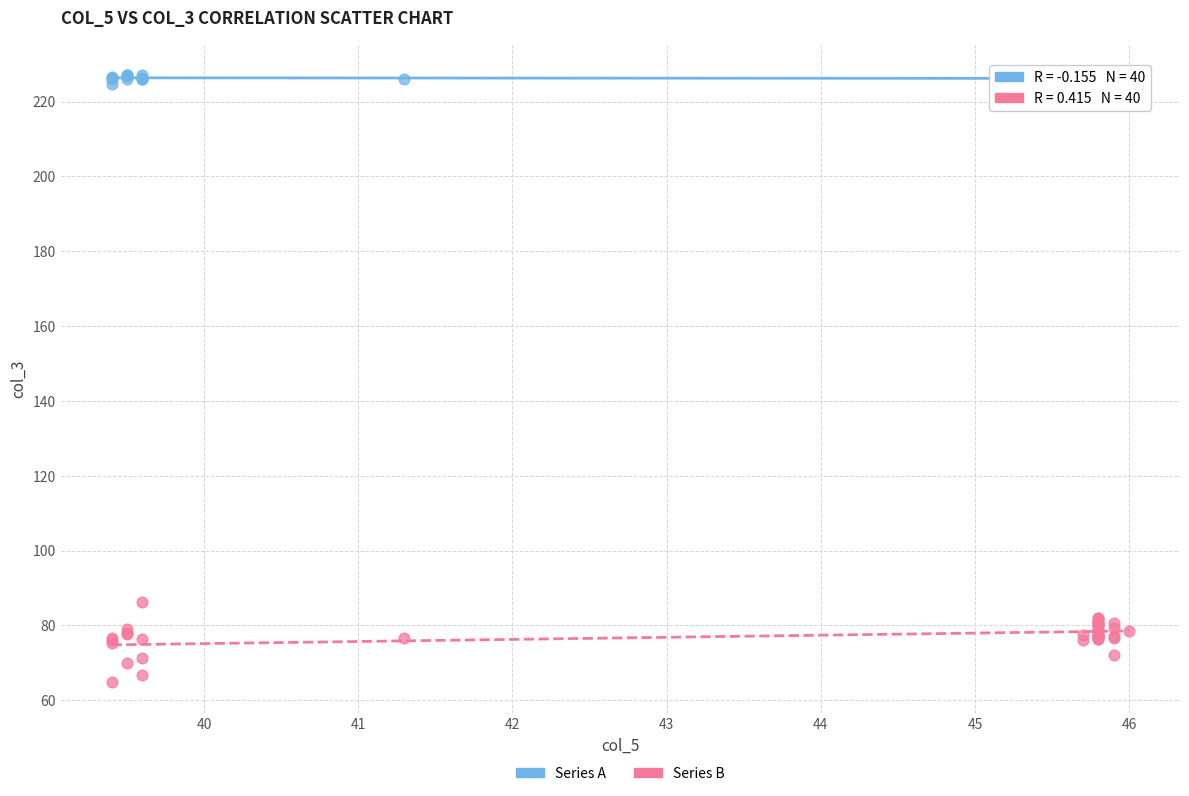

What is the X range (max minus min) for the scatter plot?

6.6